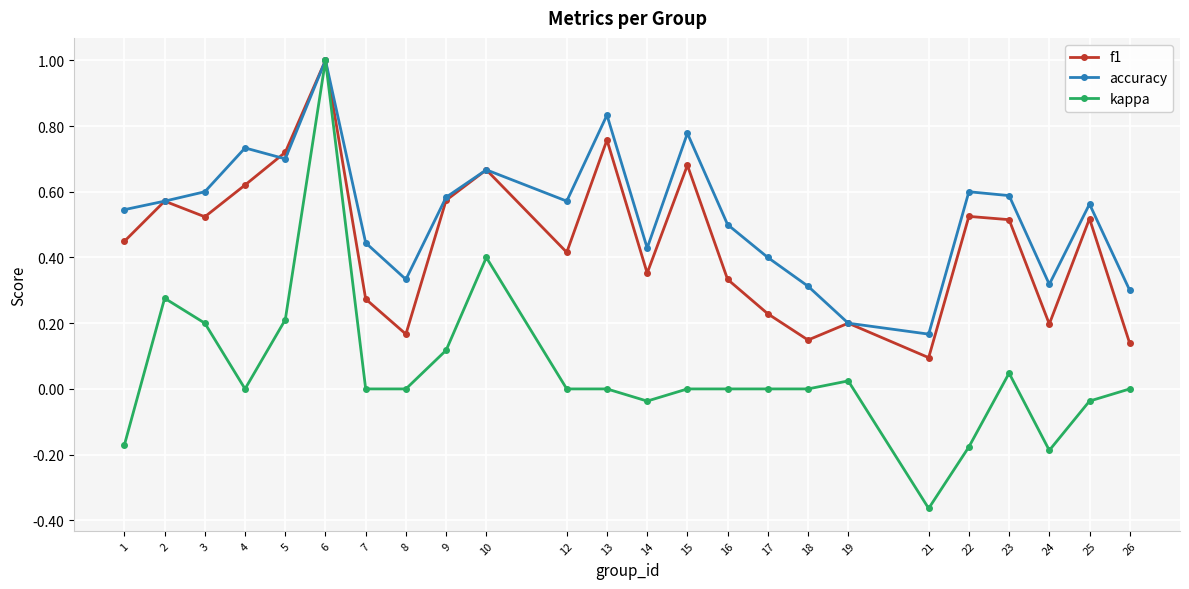

Which series has the widest spread of values?

kappa